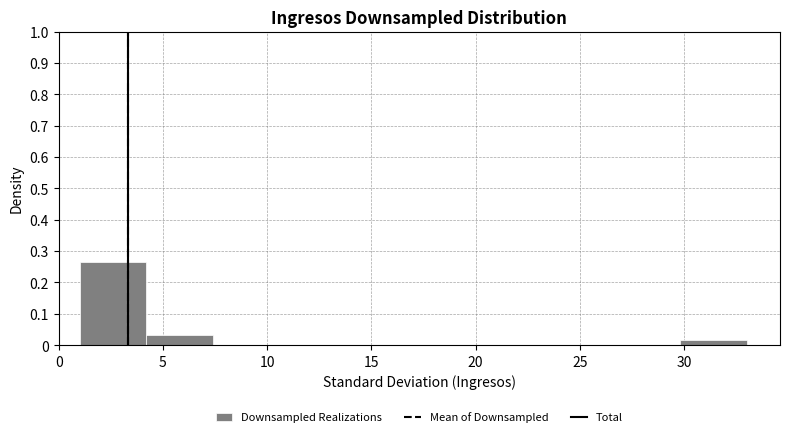

Reading left to right, transcribe this chart: for each bar, give the range it covers on the x-axis and its height. Neither the bar edges nor the heights are printed on the chart, so give them approximately, as read against the axes.

1.0 to 4.2: 0.27
4.2 to 7.4: 0.03
7.4 to 10.6: 0
10.6 to 13.8: 0
13.8 to 17.0: 0
17.0 to 20.2: 0
20.2 to 23.4: 0
23.4 to 26.6: 0
26.6 to 29.8: 0
29.8 to 33.0: 0.02